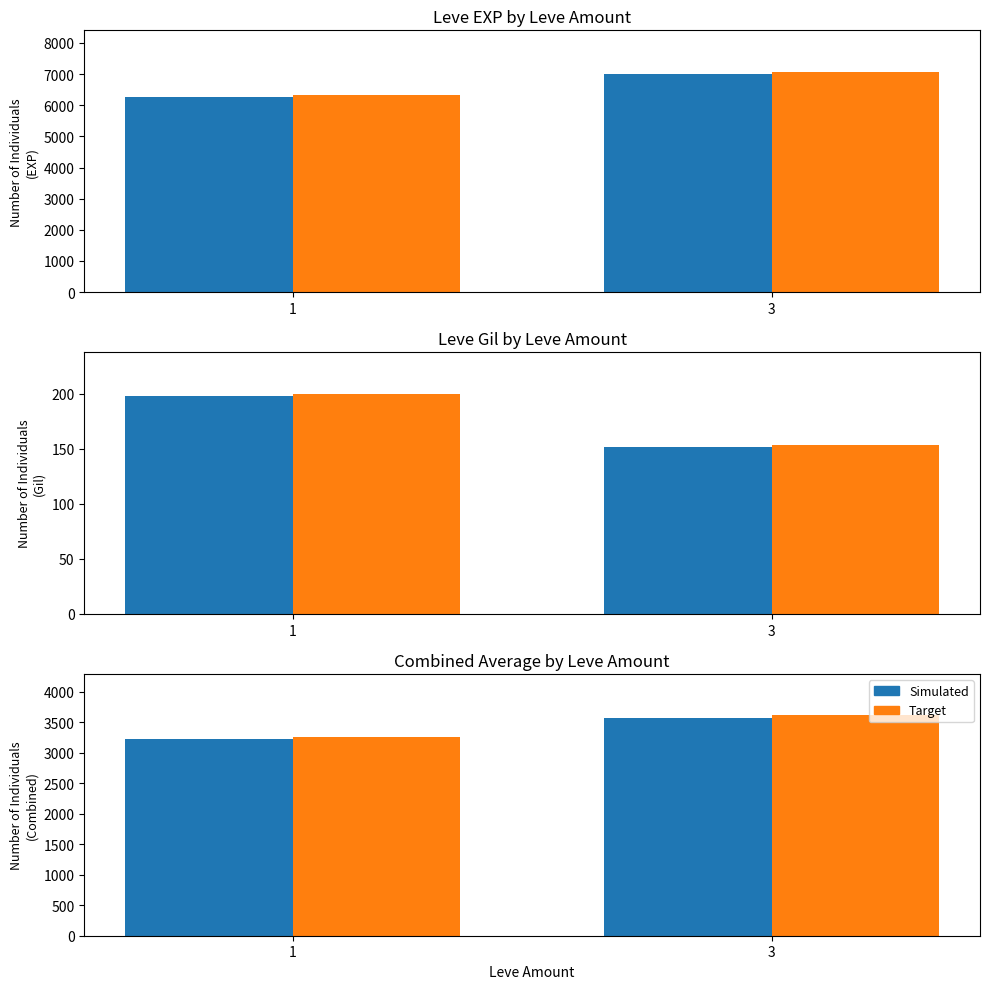

Count the number of categories in the chart.

2